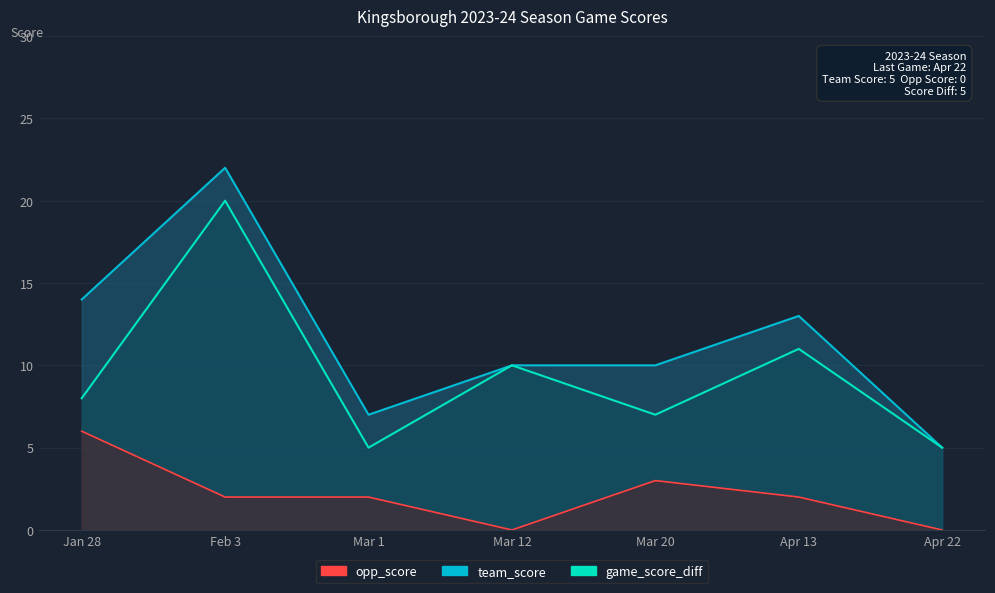

What is the total value across all series at Feb 3?

44